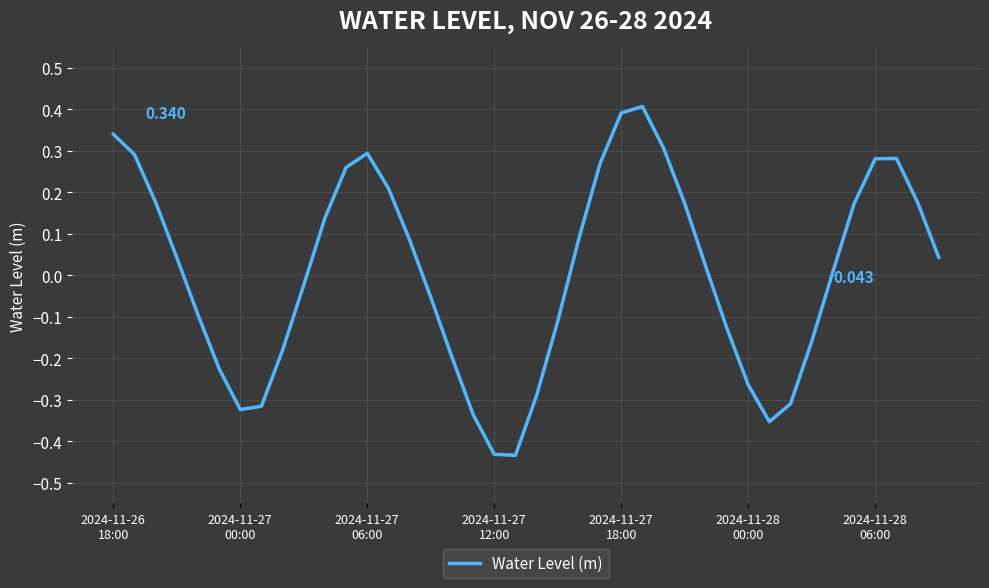

Where is the data nearest to the value 0?

34